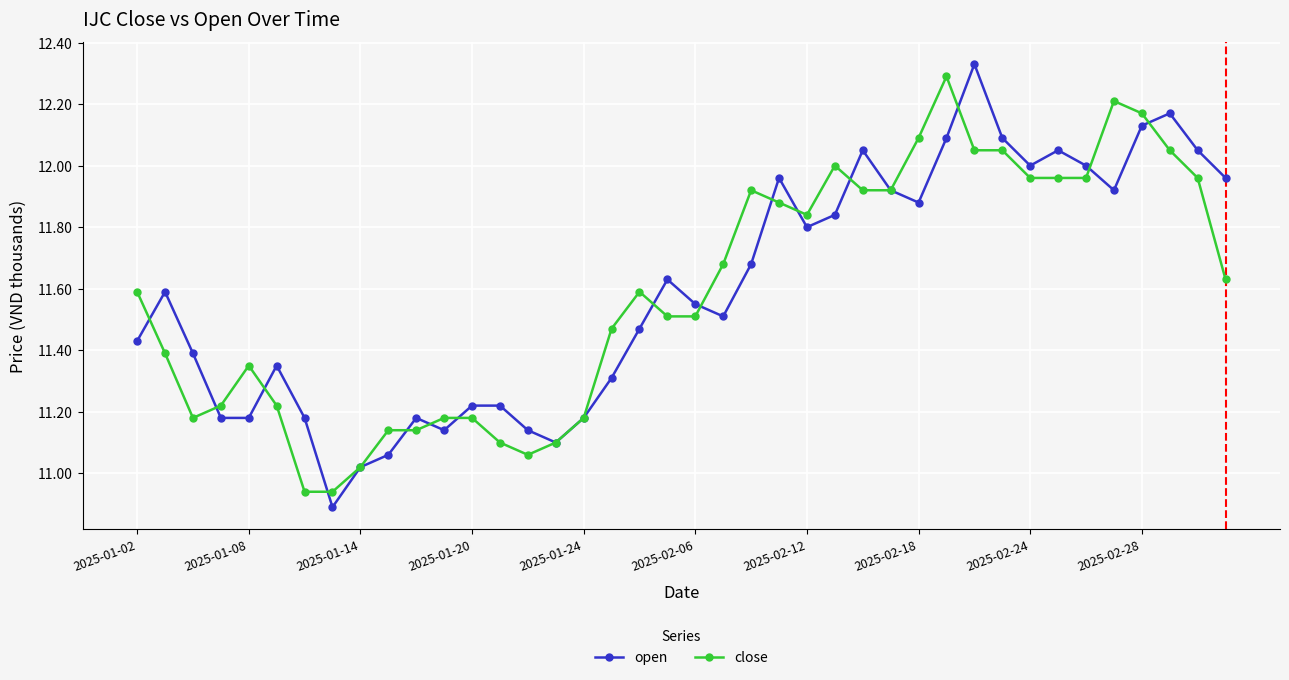

How many data points in open are less than 11?

1